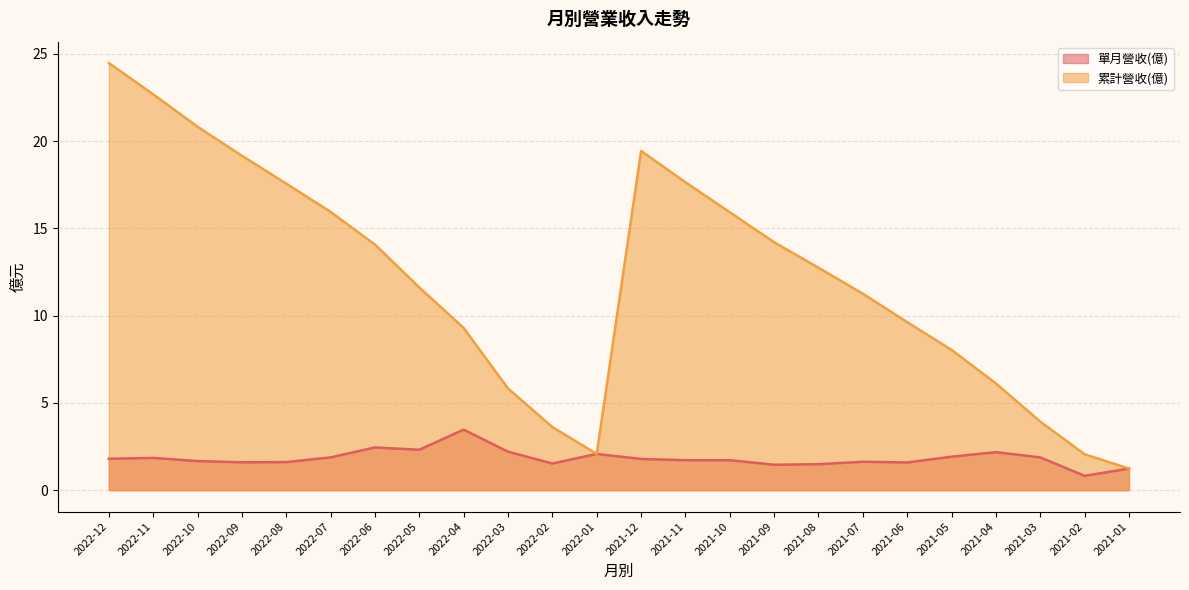

Does the chart display data point markers on the line(s)?

No